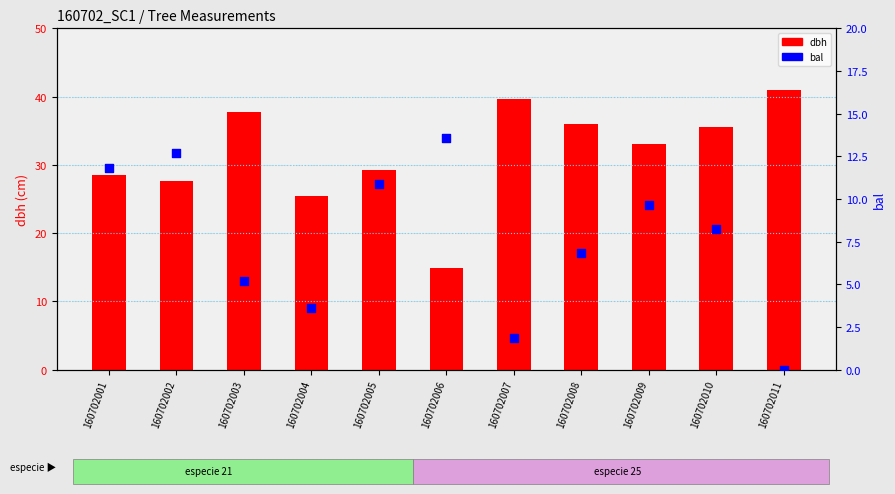

Which series has the largest total across all categories?

dbh